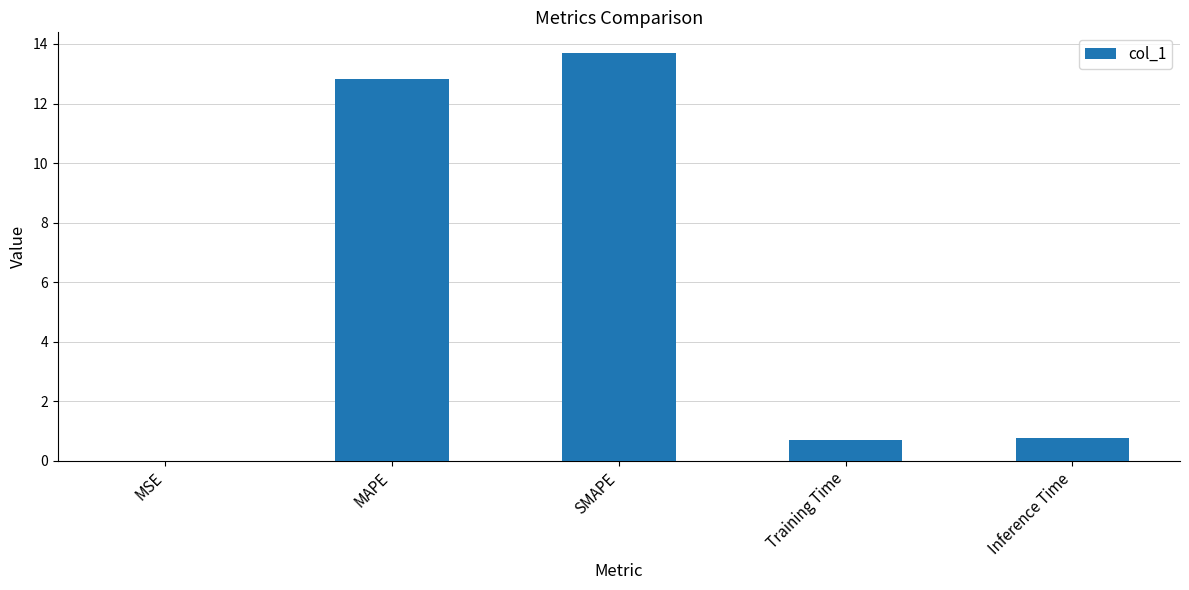

What is the sum of all values?

28.0